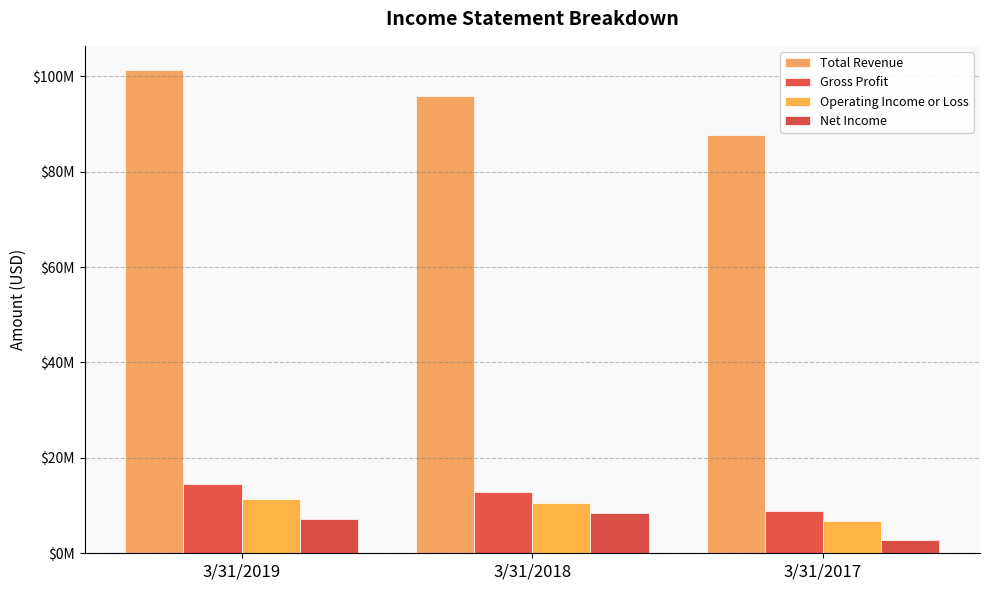

What is the difference between the Total Revenue values at 3/31/2018 and 3/31/2017?

8134000